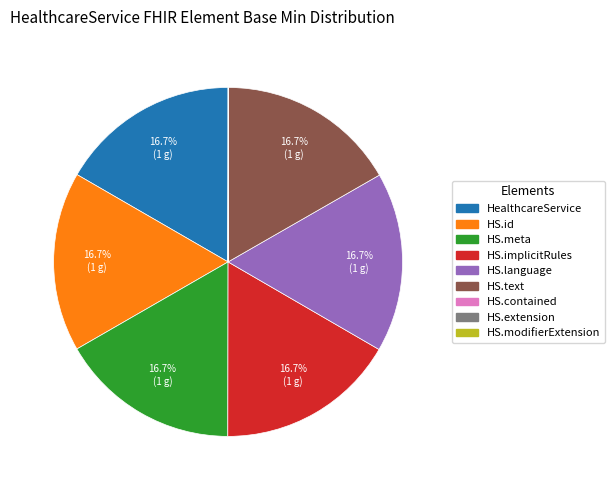

To the nearest percent, what is the difference between the largest and smallest slice percentages?

17%